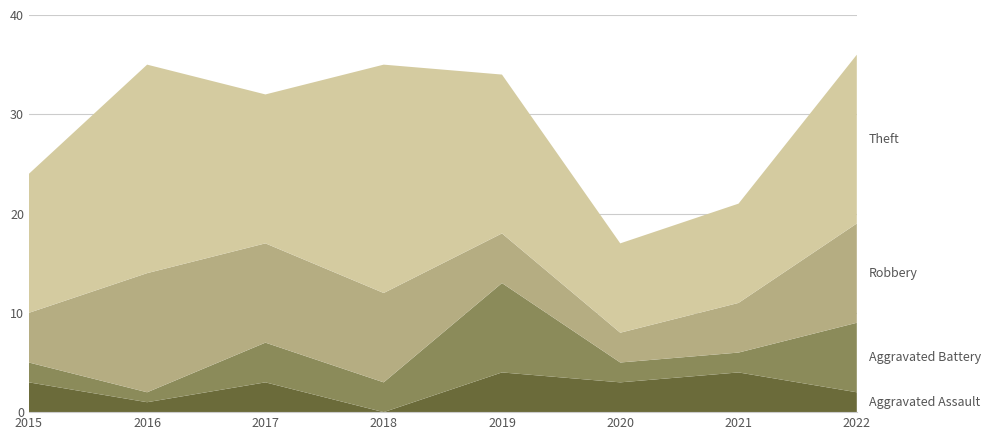

Reading left to right, list all the values displayed in this chart.

Aggravated Assault: 3	1	3	0	4	3	4	2
Aggravated Battery: 2	1	4	3	9	2	2	7
Robbery: 5	12	10	9	5	3	5	10
Theft: 14	21	15	23	16	9	10	17